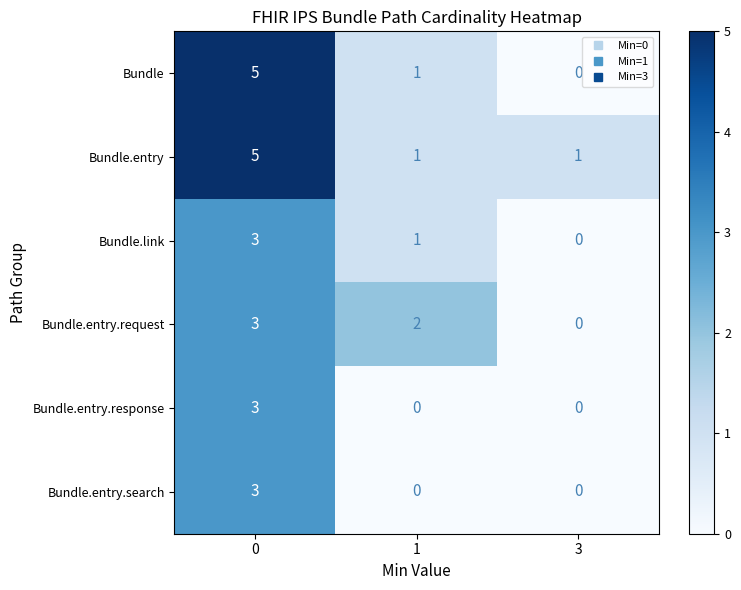

Reading left to right, what are all the values shown in this chart?

Bundle: 0=5	1=1	3=0
Bundle.entry: 0=5	1=1	3=1
Bundle.link: 0=3	1=1	3=0
Bundle.entry.request: 0=3	1=2	3=0
Bundle.entry.response: 0=3	1=0	3=0
Bundle.entry.search: 0=3	1=0	3=0